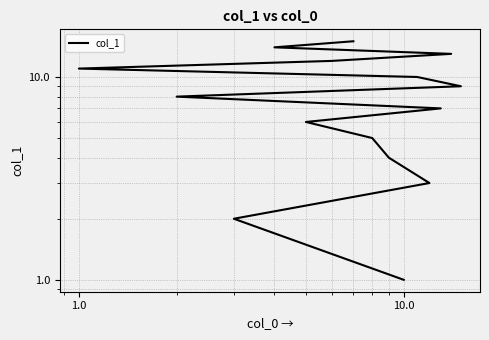

What position from the right is 10.0?

12